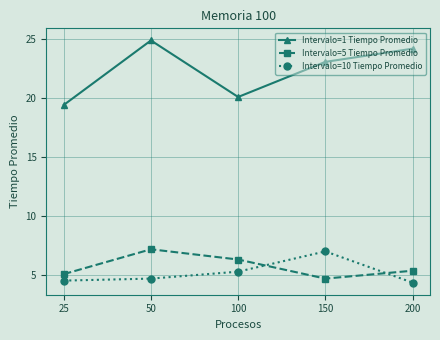

At which category is the sum across all series the highest?

50